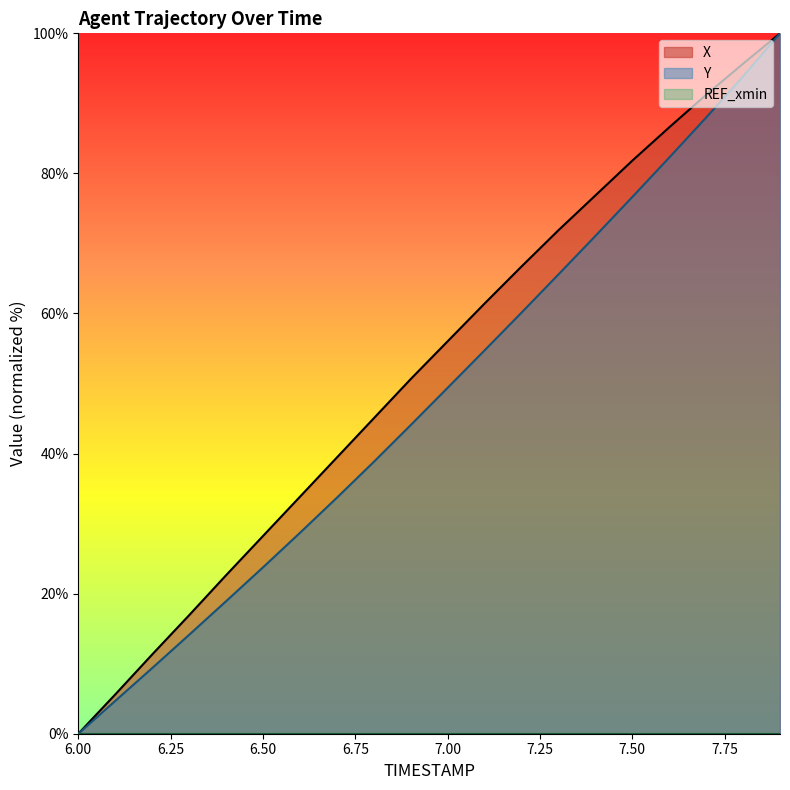

How many lines are shown in the chart?

3